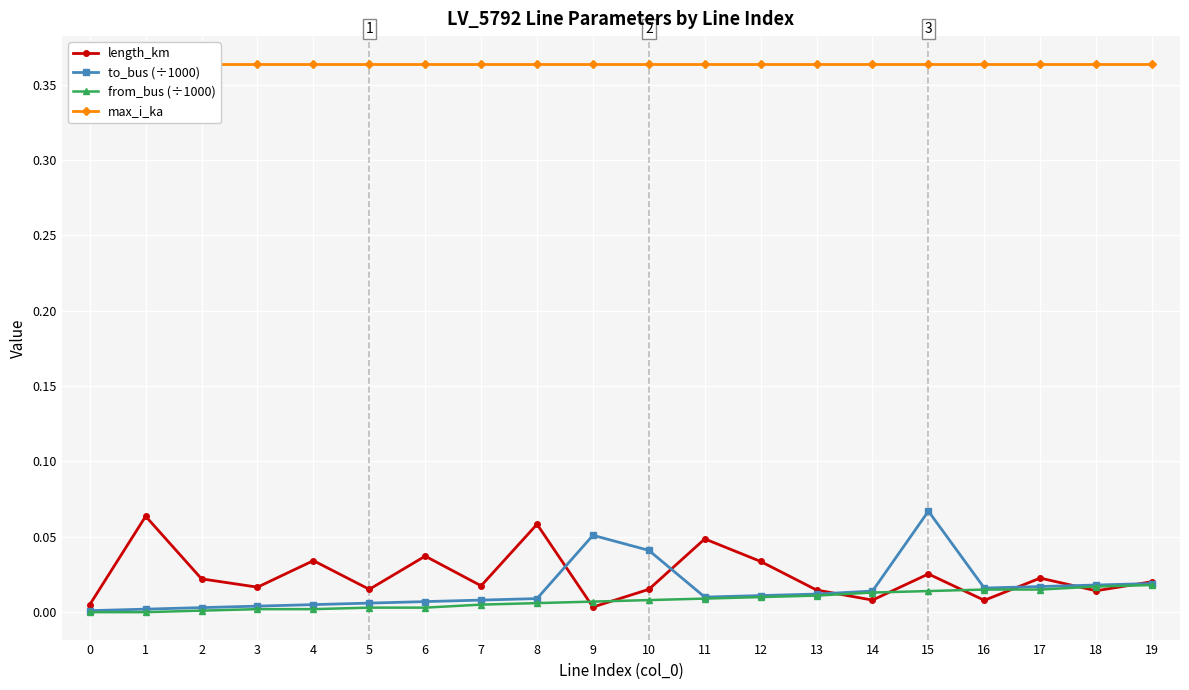

Which series changed the most between 7 and 19?

from_bus (÷1000)